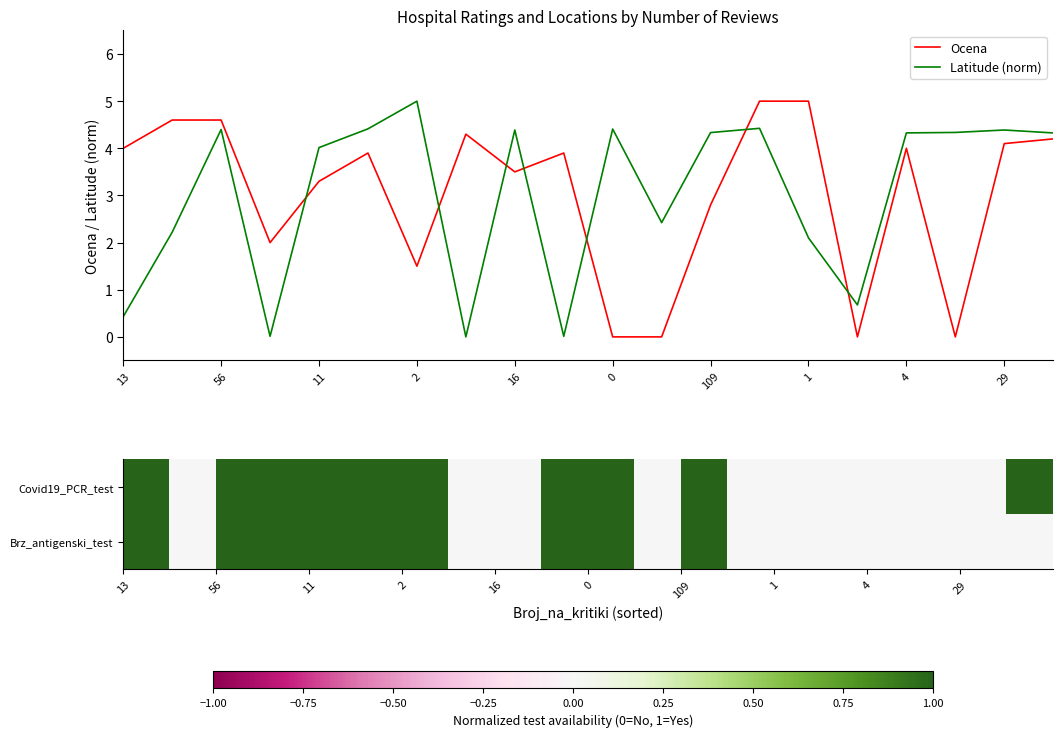

Which series has the largest total across all categories?

Ocena